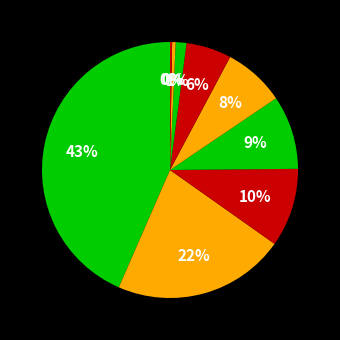

Does any single category account for the majority?

No